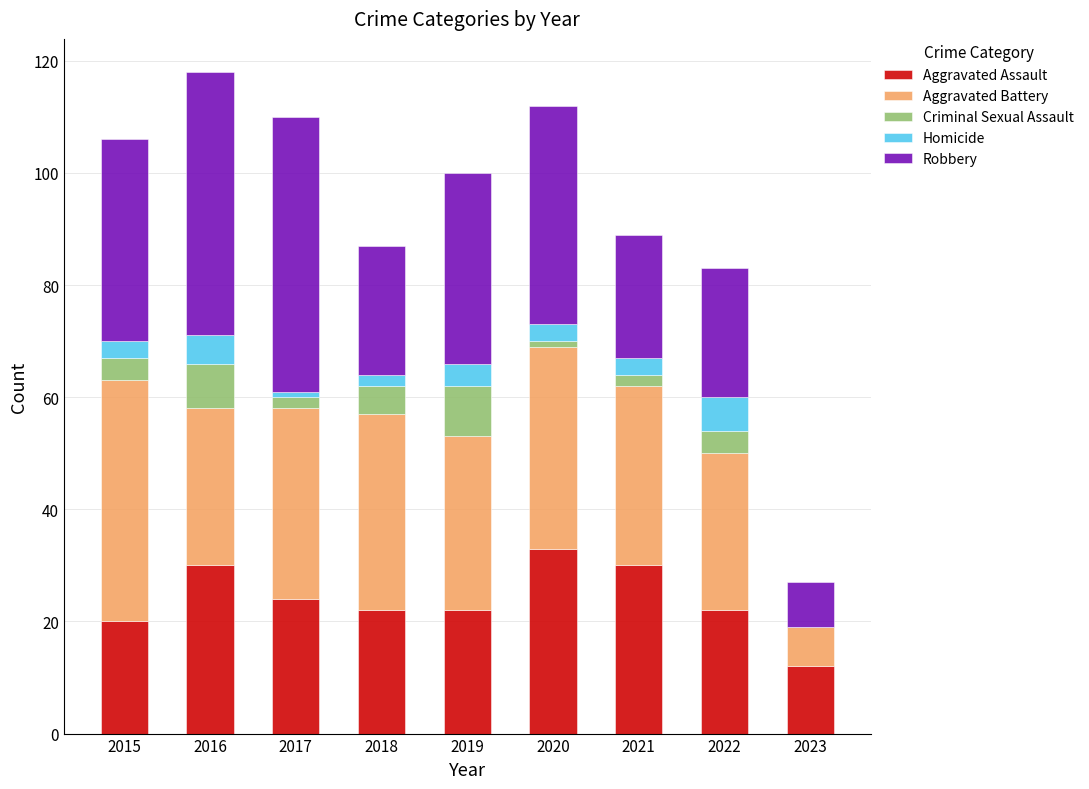

What is the maximum value for Aggravated Assault?

33